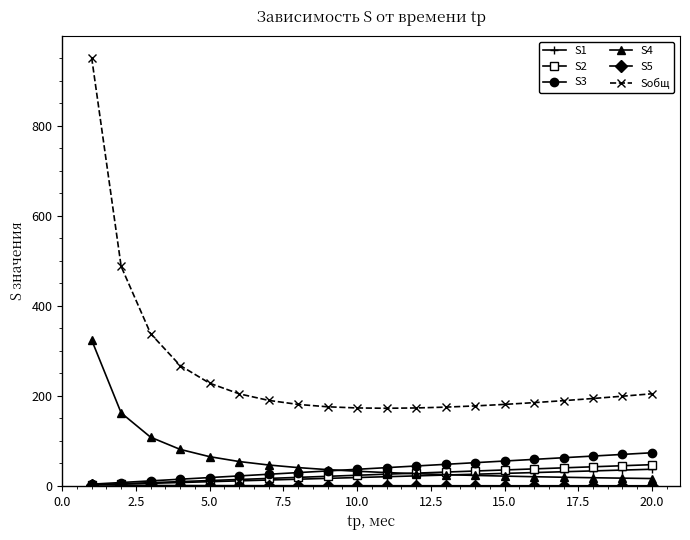

Which series has the largest total across all categories?

Sобщ